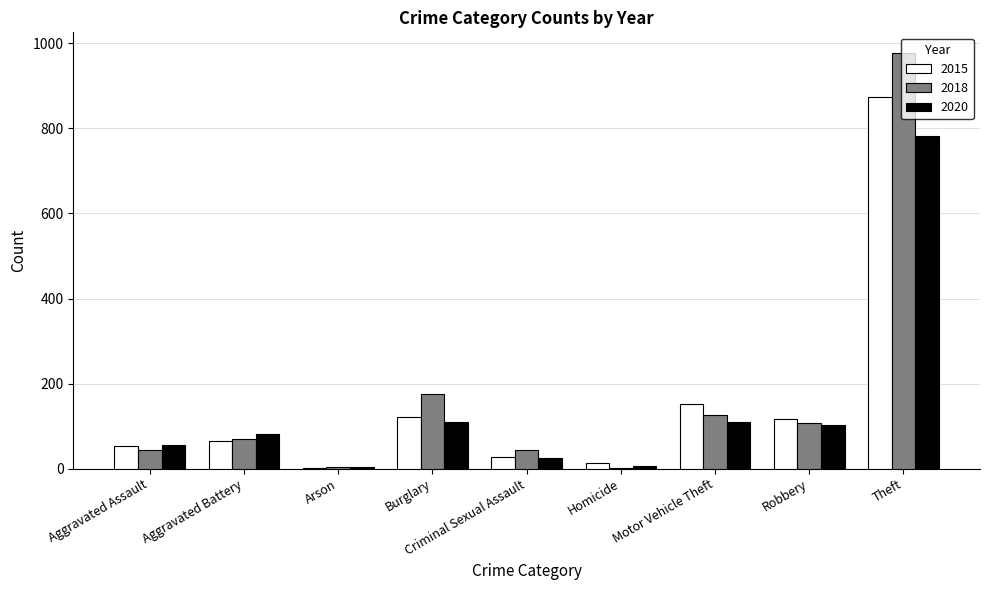

What is the total value across all series at Theft?

2634